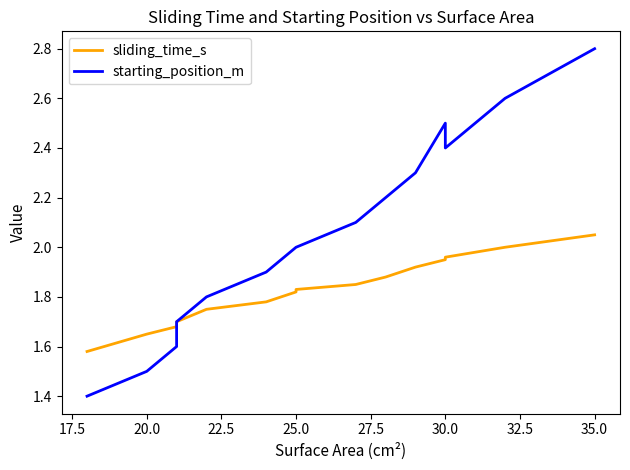

At how many categories does at least one series exceed 2?

7